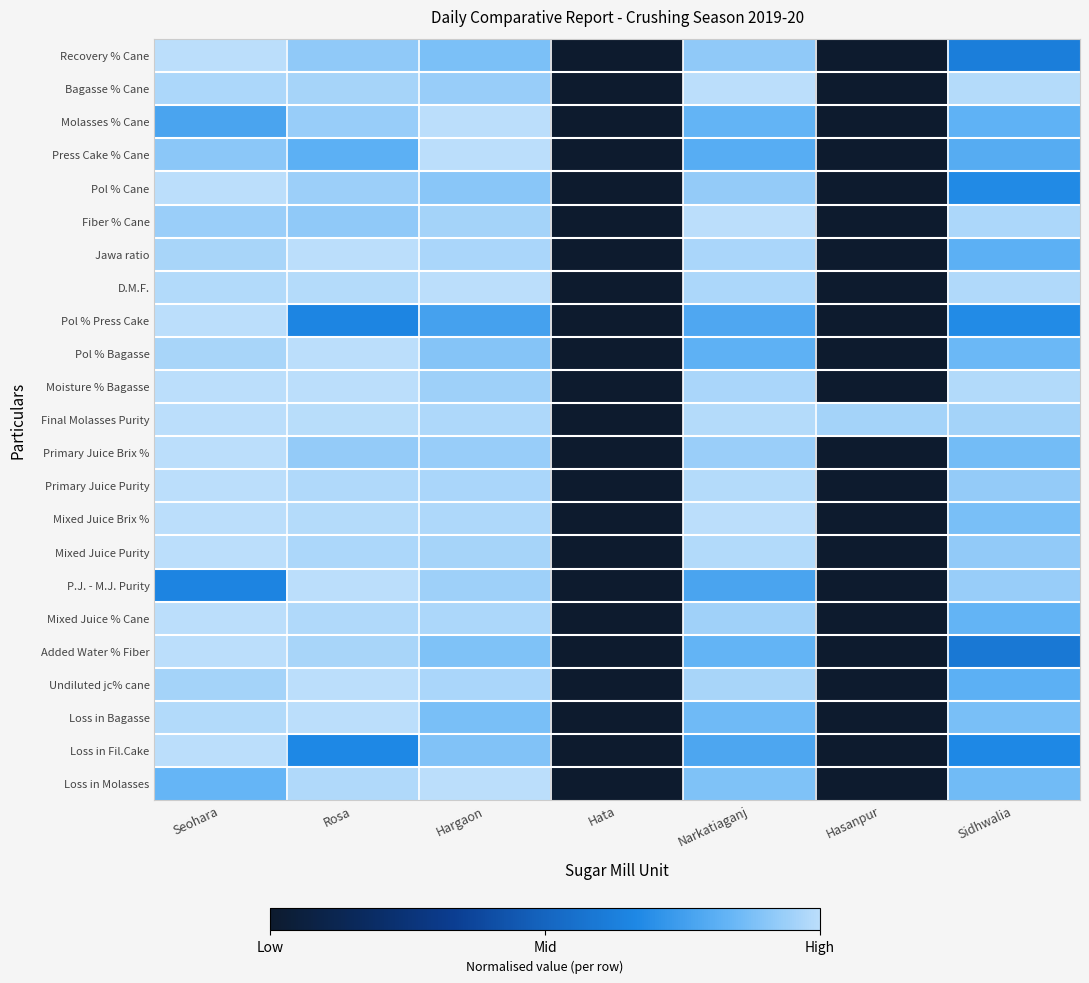

What is the total value across all series at Hasanpur?

1.0